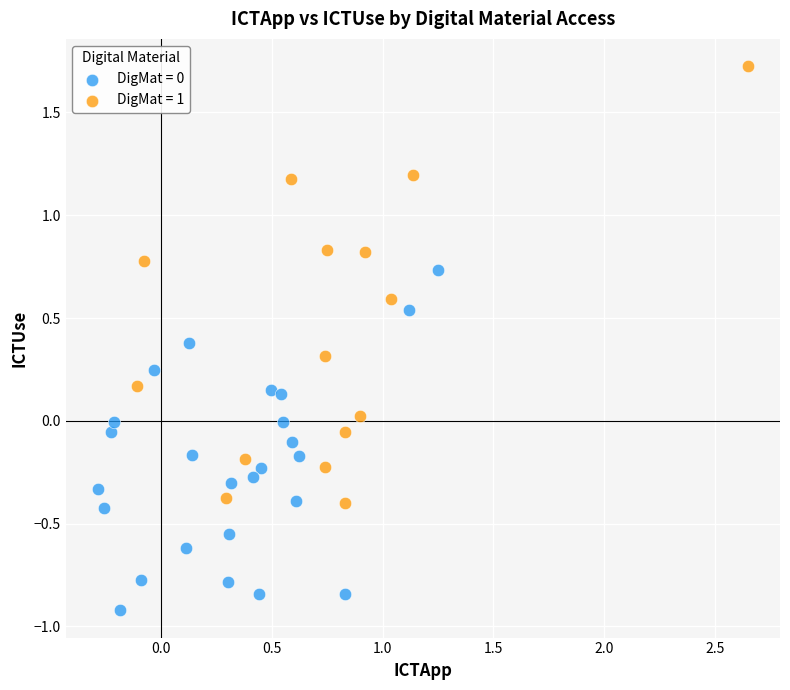

Which series has the widest spread of Y values?

DigMat = 1